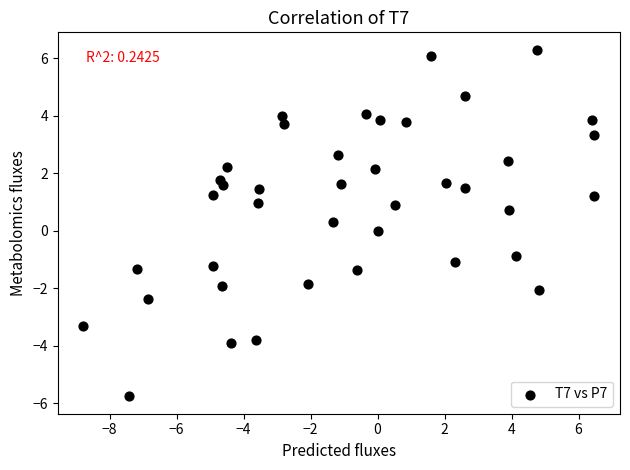

What is the range of X values (max minus min)?

15.3